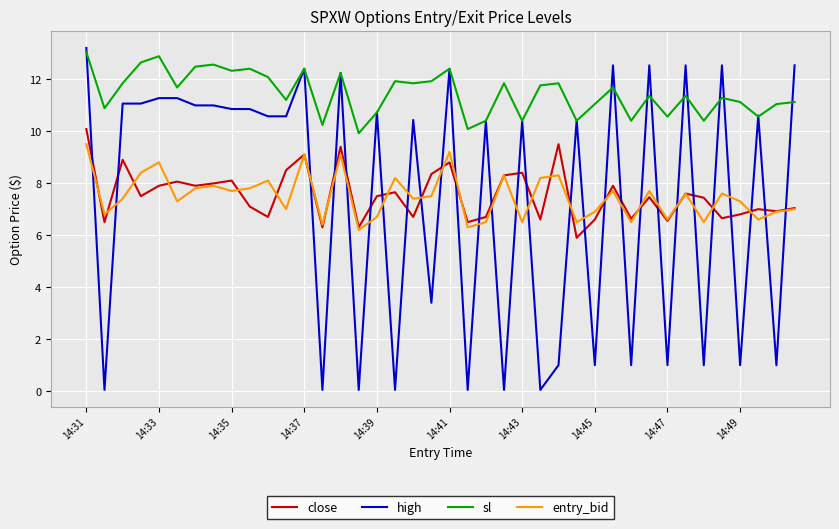

What is the average value of the sl series?

11.5